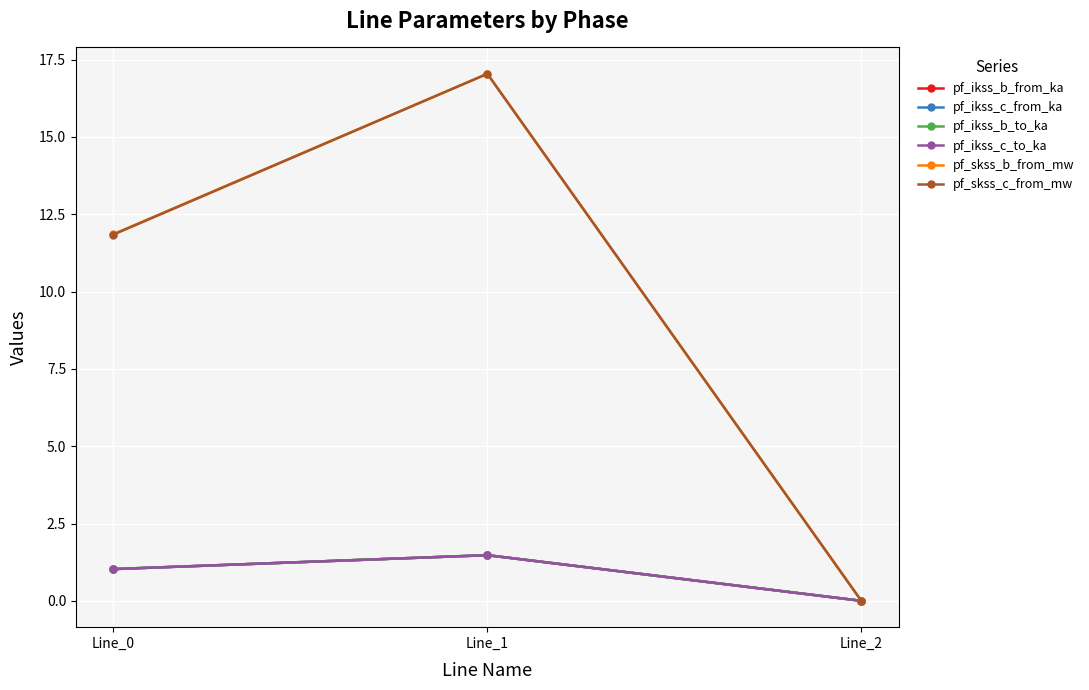

What is the approximate value of pf_ikss_c_to_ka at Line_0?

1.0